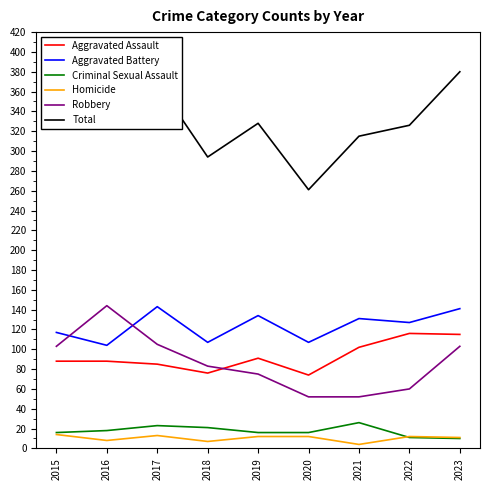

What value does the Robbery series have at 2022?

60